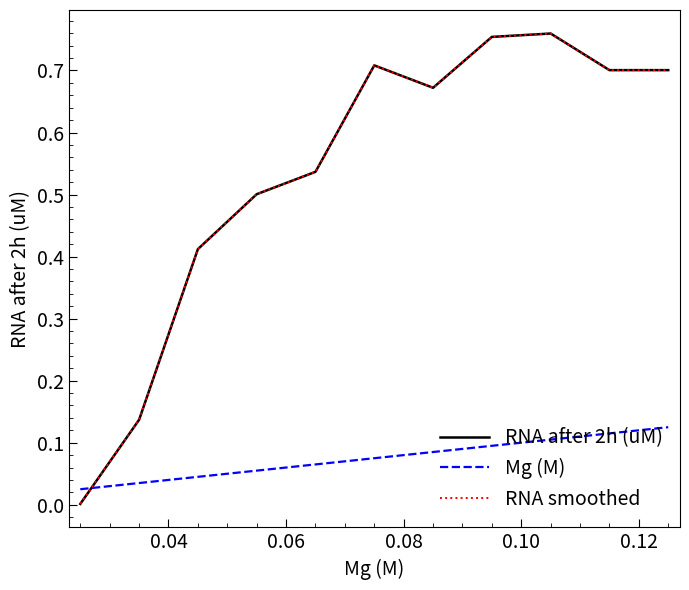

Which series has the widest spread of values?

RNA after 2h (uM)